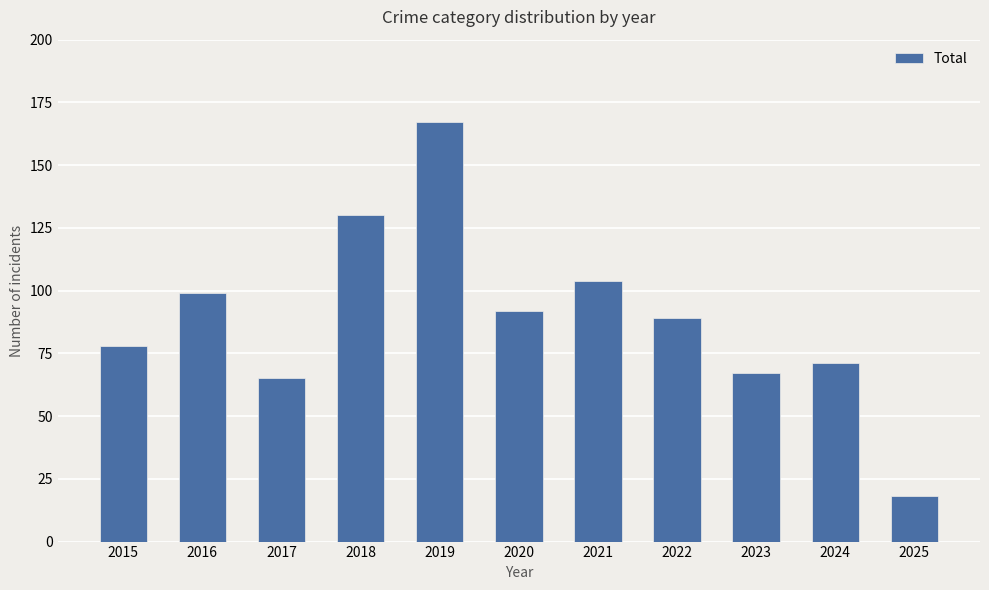

Where is the data nearest to the value 92?

2020